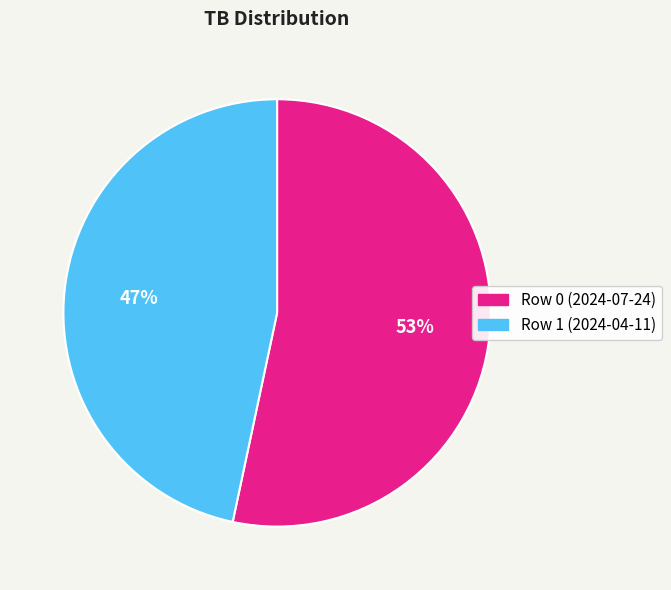

How many segments does this pie chart have?

2